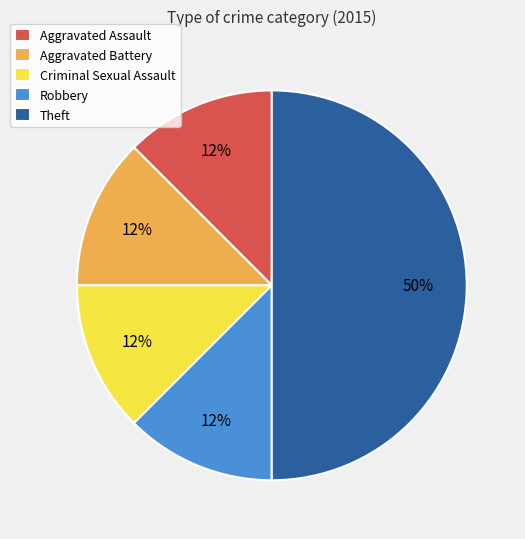

True or false: Theft accounts for 40% of the total.

False